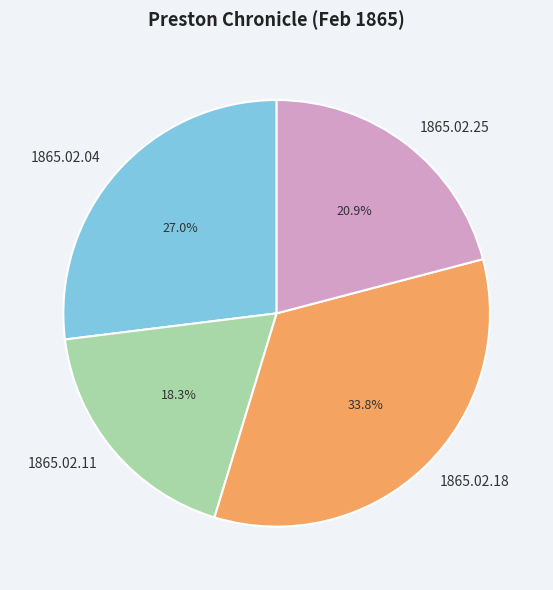

Combined, what portion of the pie is 1865.02.11 and 1865.02.04?

45.3%